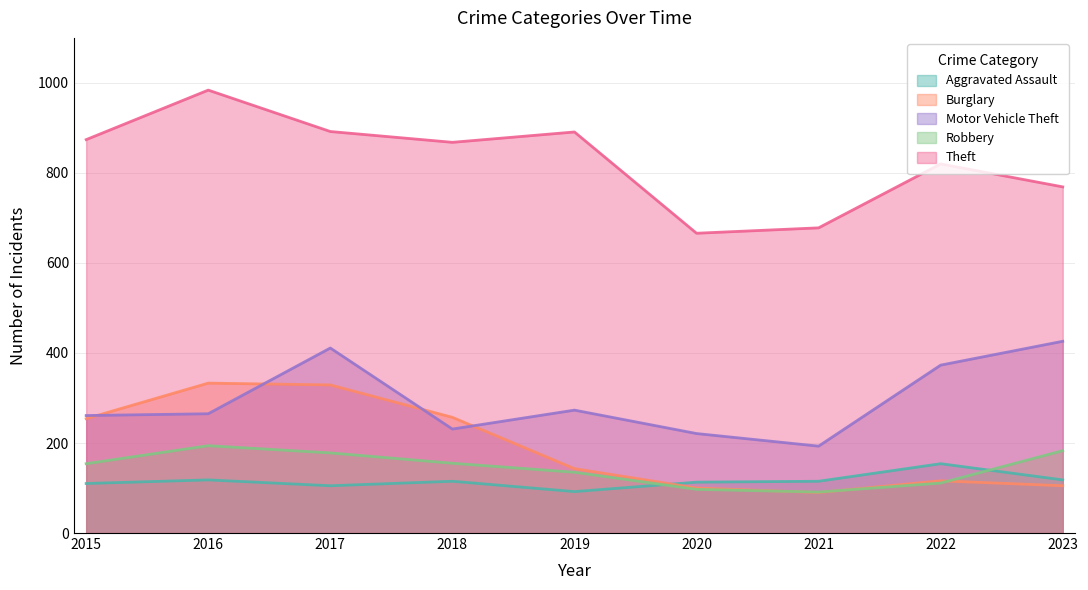

What is the value of the Theft point at the 6th from the left?

666